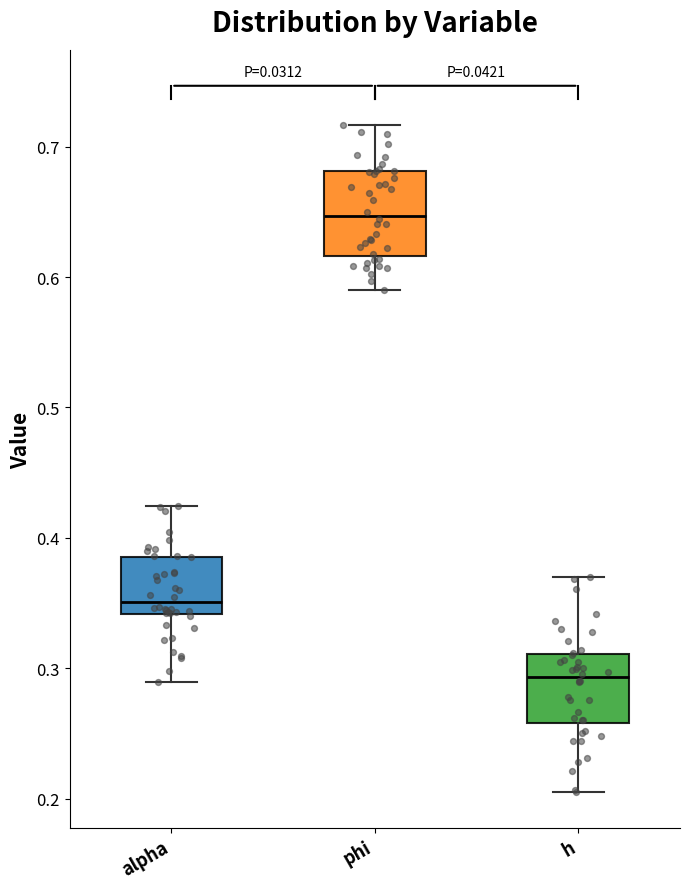

Reading left to right, transcribe this box plot: for each box, give where its median line is, the range the box spans, and where its two whiskers end, as read against the y-axis. The values are not printed on the chart, so give them approximately, as read against the axis.

alpha: median 0.35, box 0.34 to 0.39, whiskers 0.29 to 0.42
phi: median 0.65, box 0.62 to 0.68, whiskers 0.59 to 0.72
h: median 0.29, box 0.26 to 0.31, whiskers 0.20 to 0.37